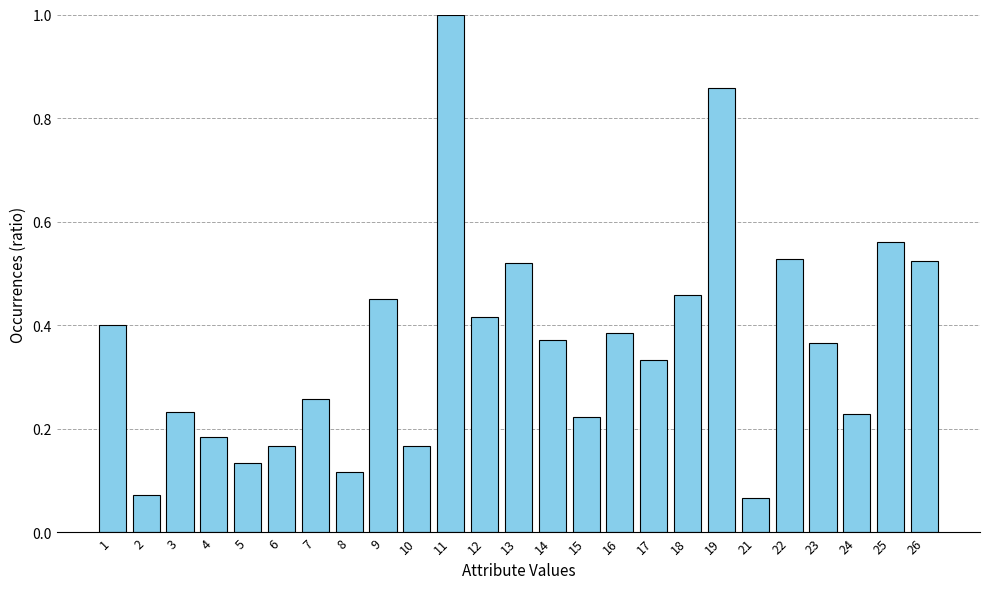

Which label corresponds to the largest value in the chart?

11